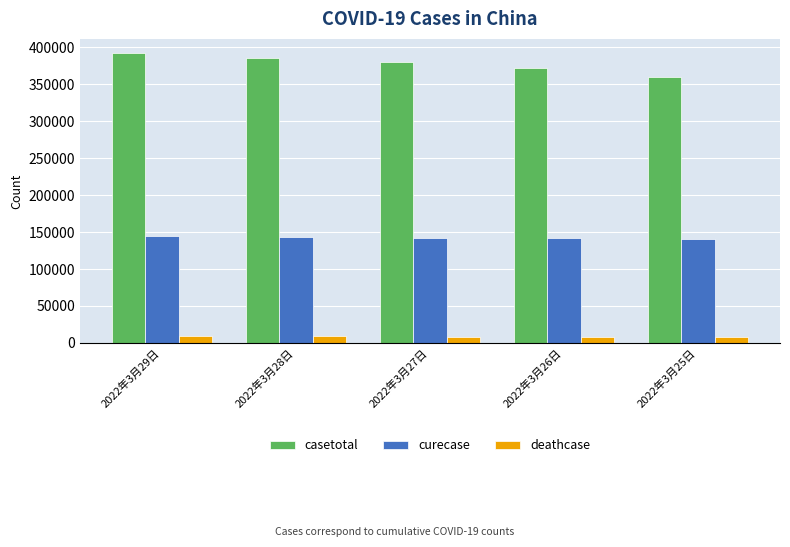

Which series changed the most between 2022年3月29日 and 2022年3月25日?

casetotal